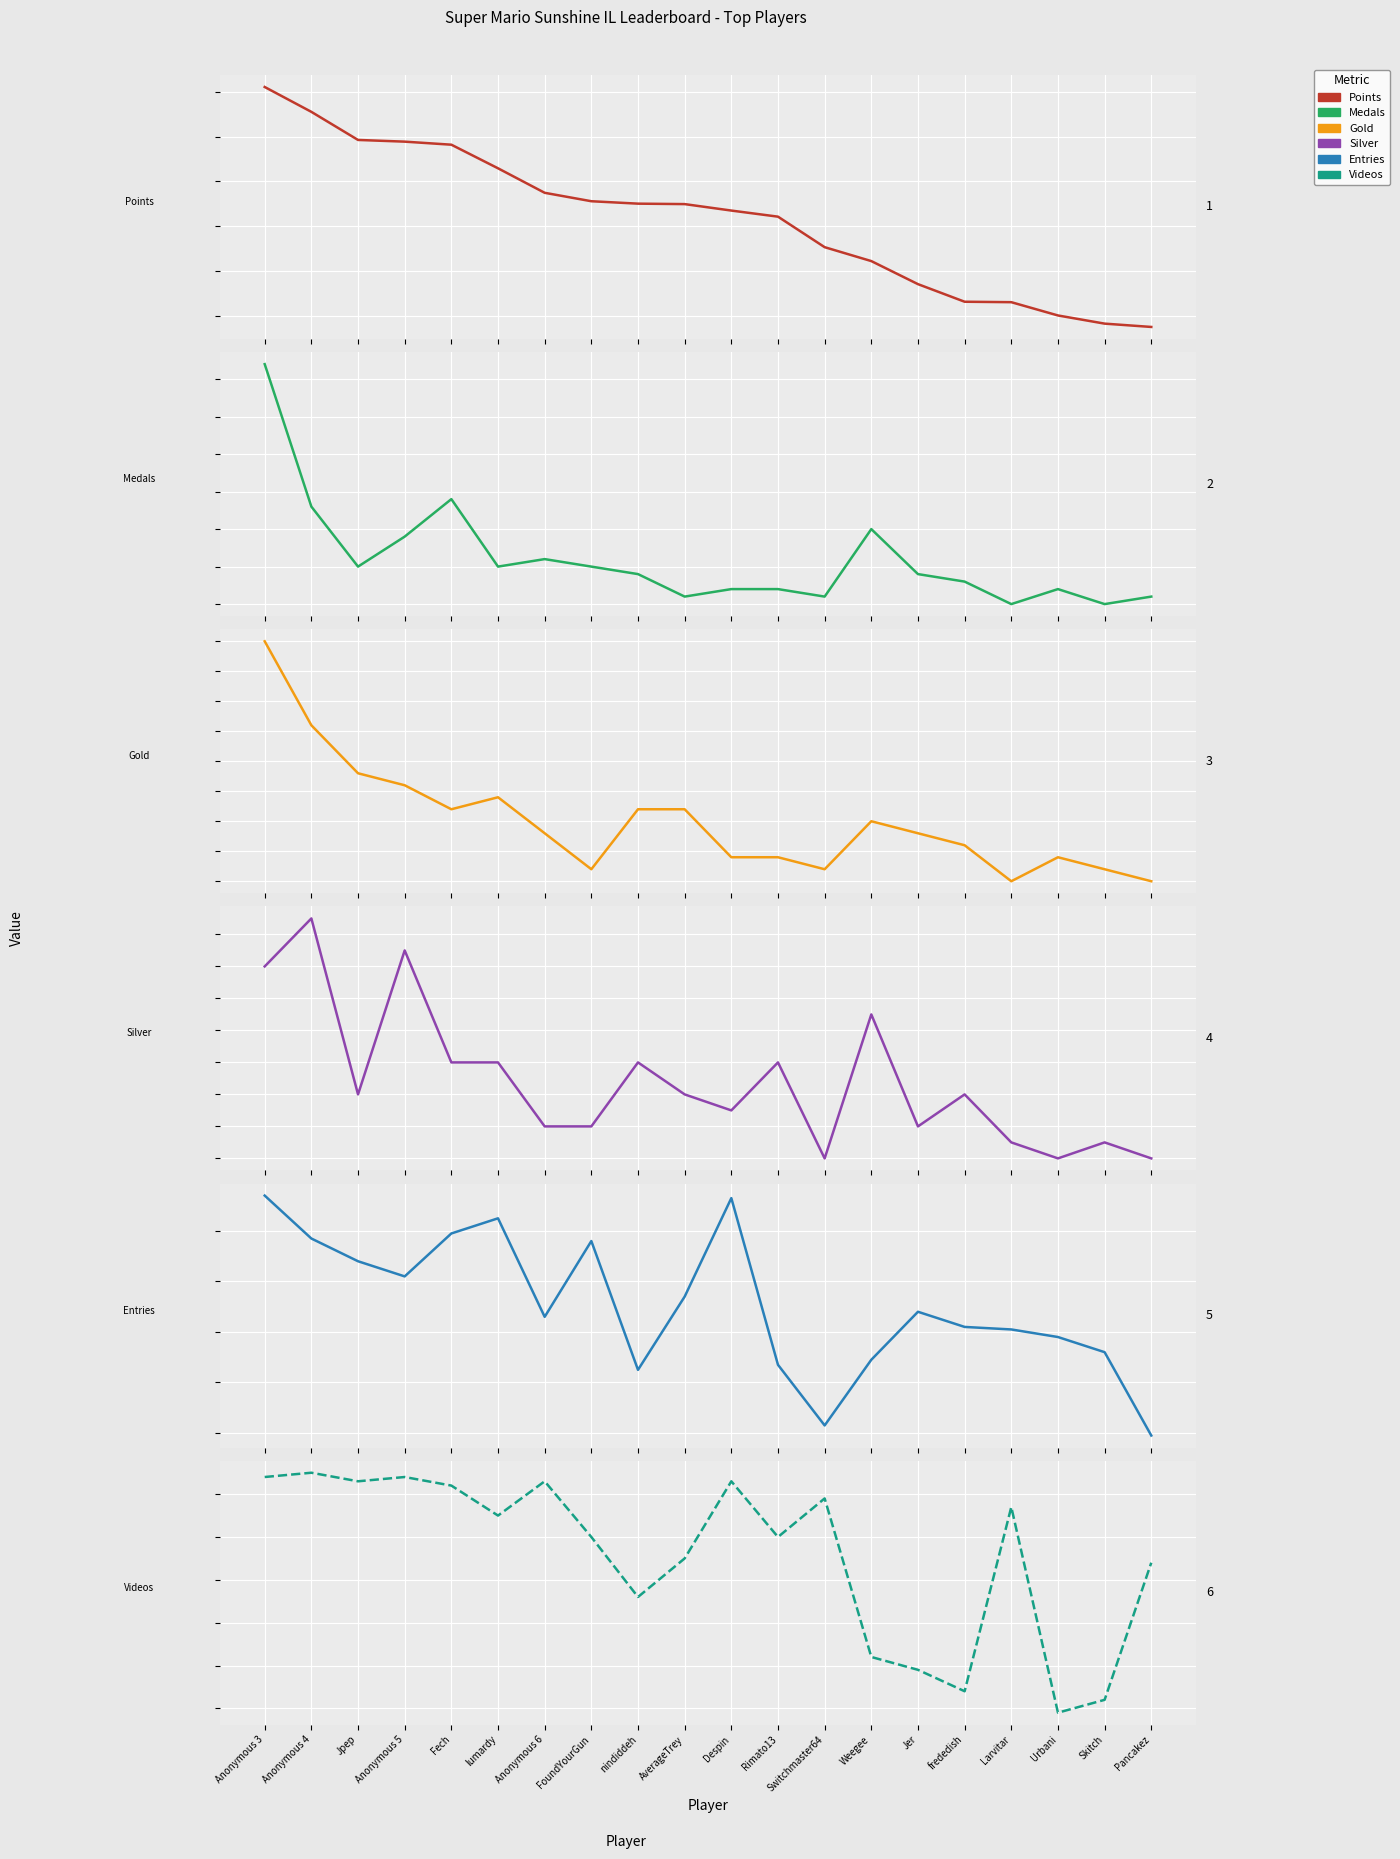

List the series in order of their peak value, lowest first.

Silver, Gold, Medals, Entries, Videos, Points